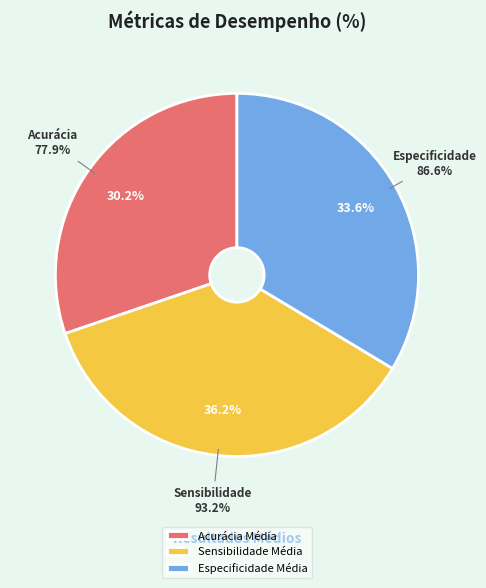

Which slice is the largest?

Sensibilidade Média